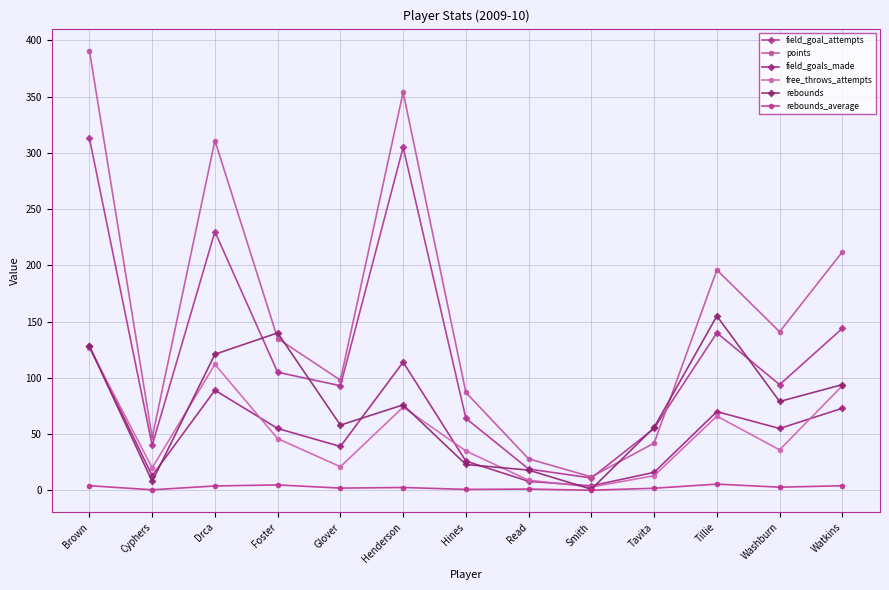

Reading right to left, transcribe all the data shown in this chart.

field_goal_attempts: 144.0	94.0	140.0	55.0	11.0	19.0	64.0	305.0	93.0	105.0	230.0	40.0	313.0
points: 212.0	141.0	196.0	42.0	12.0	28.0	87.0	354.0	98.0	135.0	311.0	47.0	391.0
field_goals_made: 73.0	55.0	70.0	16.0	4.0	8.0	26.0	114.0	39.0	55.0	89.0	13.0	128.0
free_throws_attempts: 93.0	36.0	66.0	13.0	3.0	9.0	35.0	74.0	21.0	46.0	112.0	20.0	127.0
rebounds: 94.0	79.0	155.0	56.0	1.0	18.0	23.0	76.0	58.0	140.0	121.0	8.0	128.0
rebounds_average: 4.1	2.8	5.5	1.9	0.1	1.1	0.9	2.5	2.0	4.8	3.9	0.5	4.1